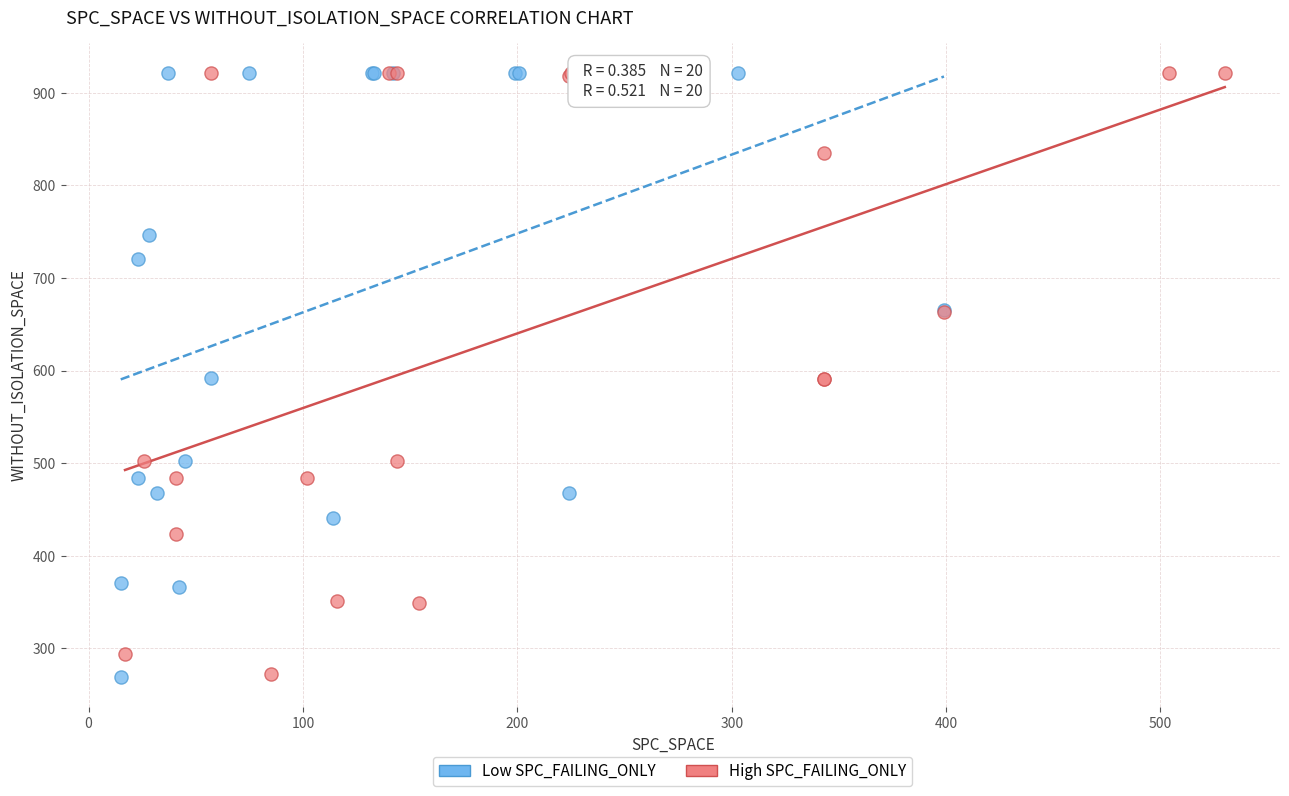

What are all the series names shown in the legend?

Low SPC_FAILING_ONLY, High SPC_FAILING_ONLY